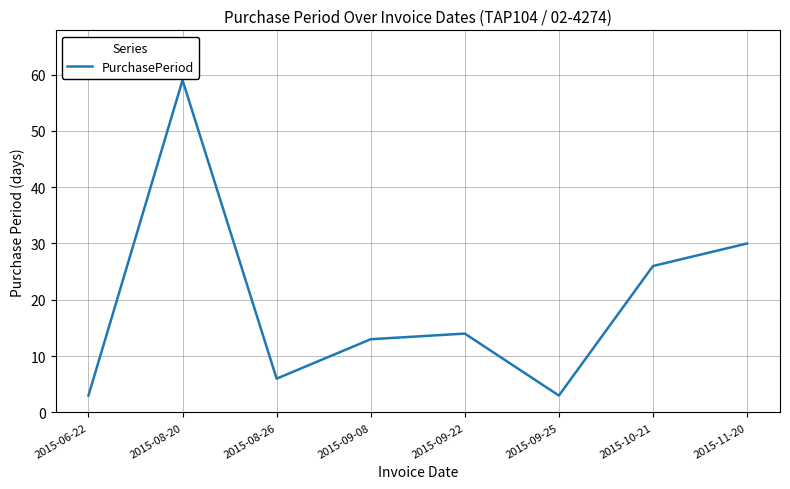

What is the ratio of the value at 2015-10-21 to the value at 2015-09-08?

2.0